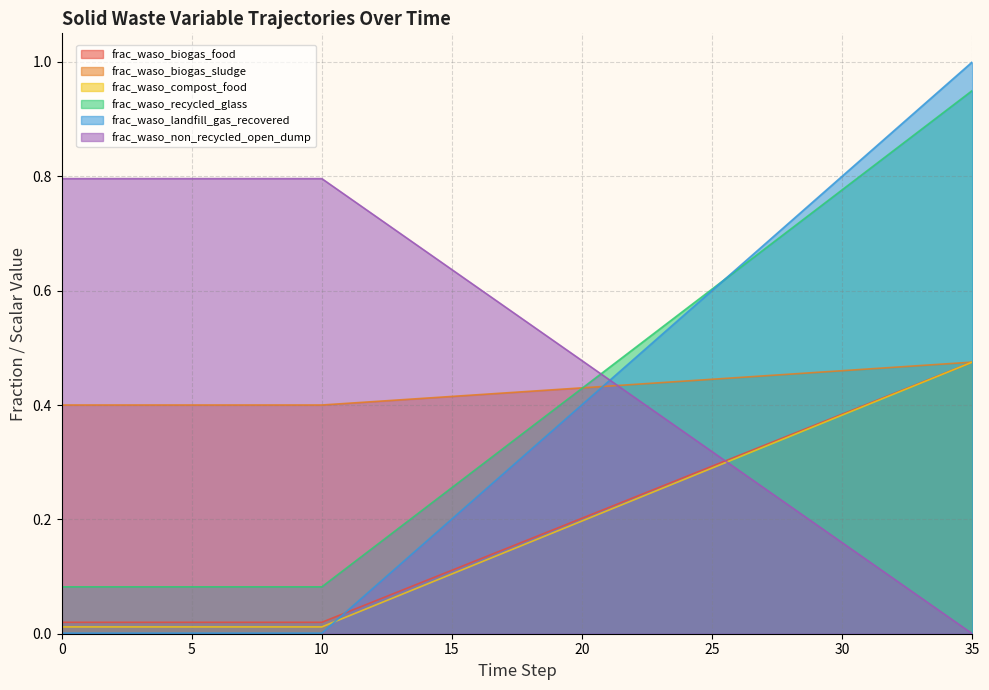

True or false: frac_waso_recycled_glass and frac_waso_compost_food cross at least once.

False